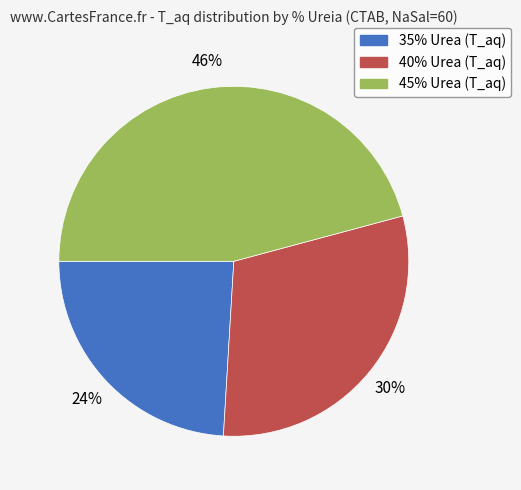

Is there any slice that represents more than half of the pie?

No